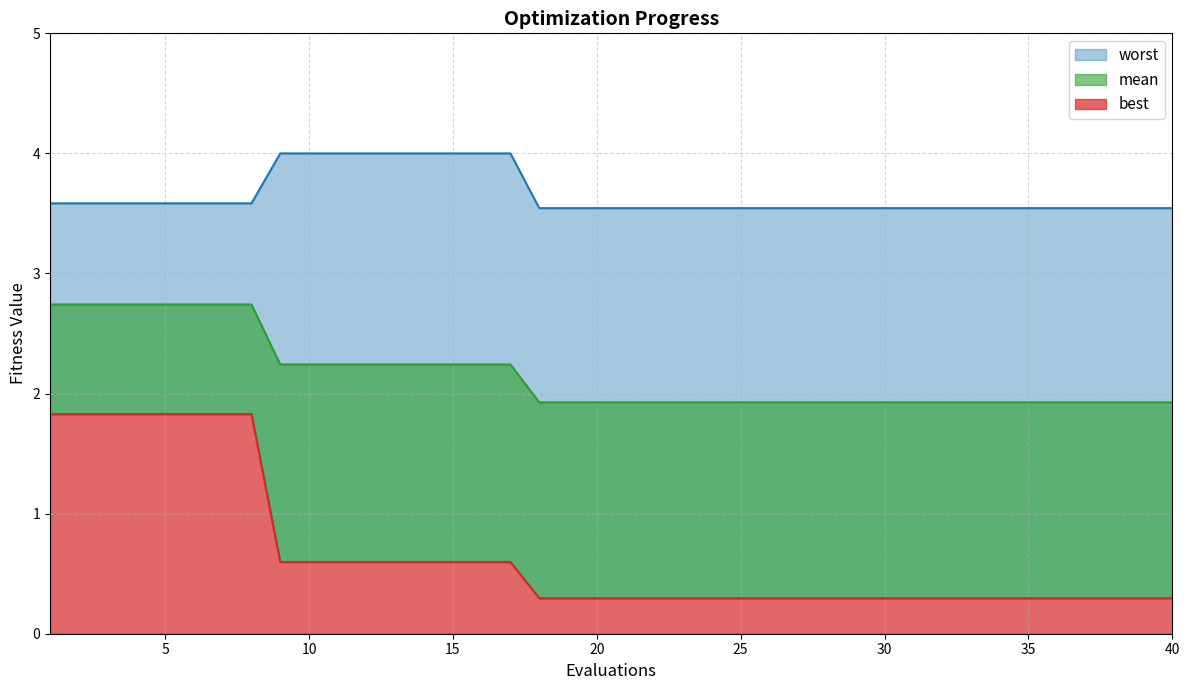

List the labels in order of mean value, largest first.

1, 2, 3, 4, 5, 6, 7, 8, 9, 10, 11, 12, 13, 14, 15, 16, 17, 18, 19, 20, 21, 22, 23, 24, 25, 26, 27, 28, 29, 30, 31, 32, 33, 34, 35, 36, 37, 38, 39, 40